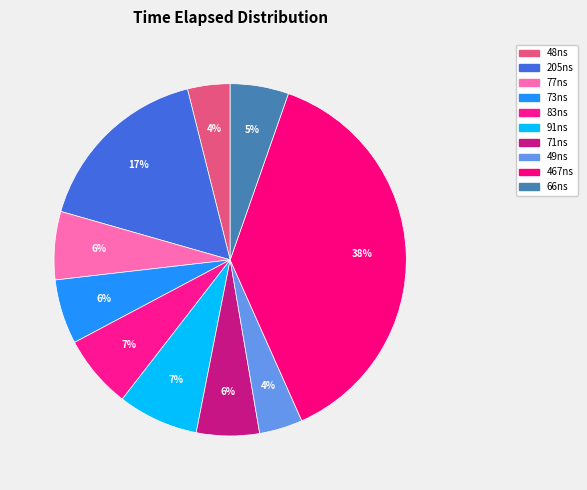

Count the number of slices in the pie.

10